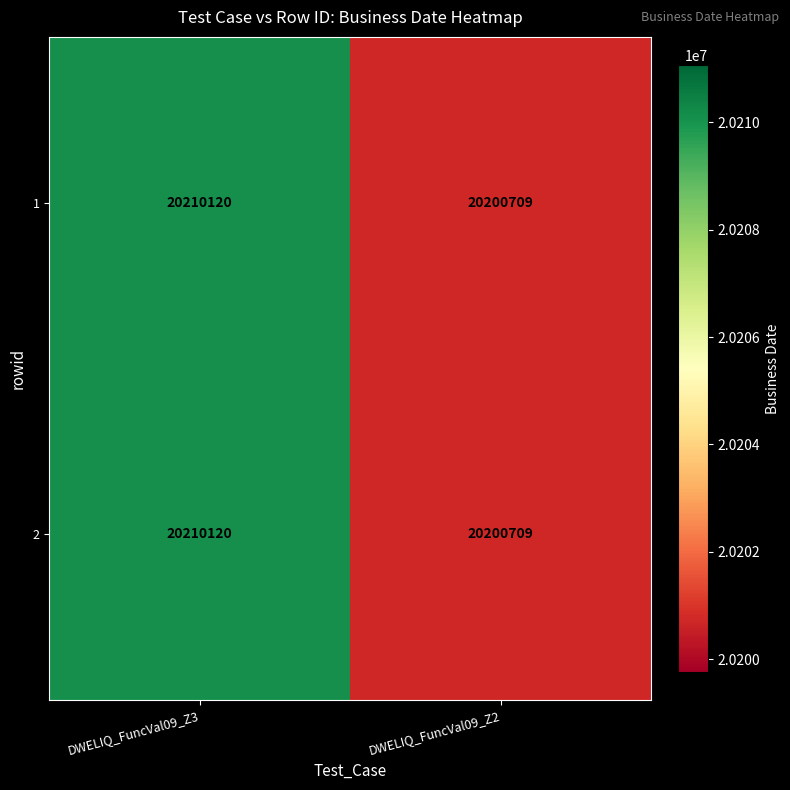

At which category is the sum across all series the highest?

DWELIQ_FuncVal09_Z3